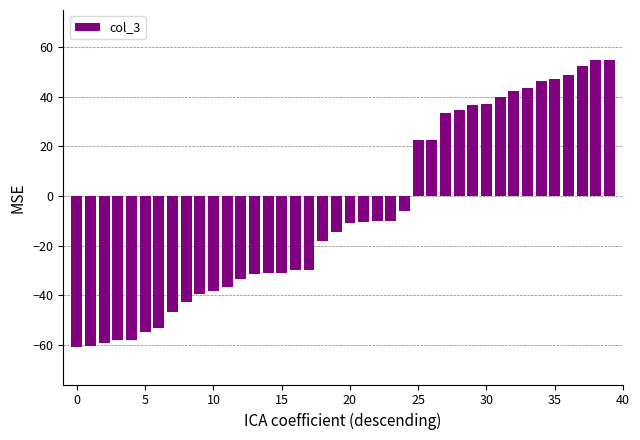

What is the value of the 10th bar from the left?

-39.5